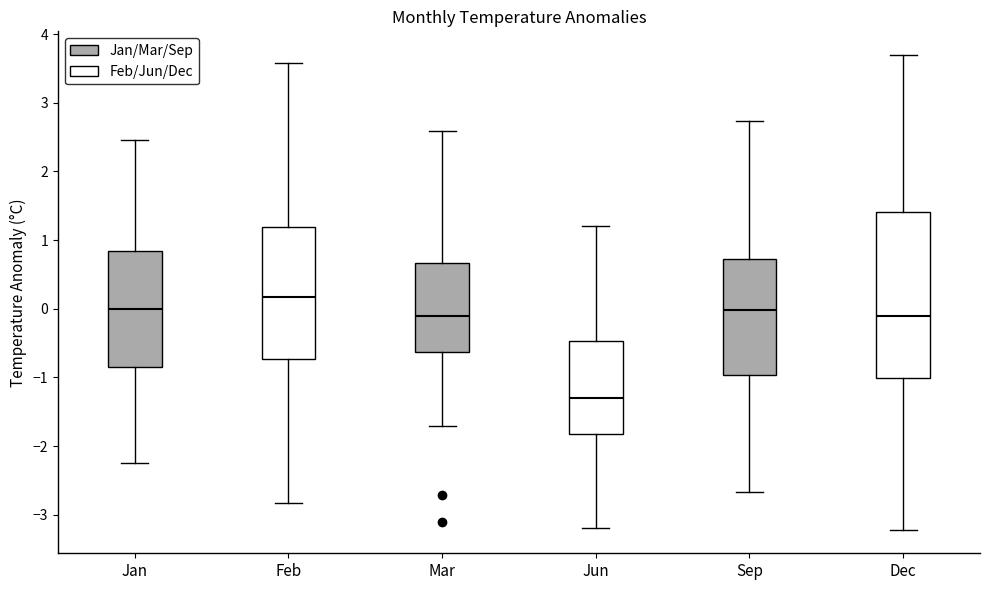

Which box is the tallest, from its lower edge to its upper edge?

Dec